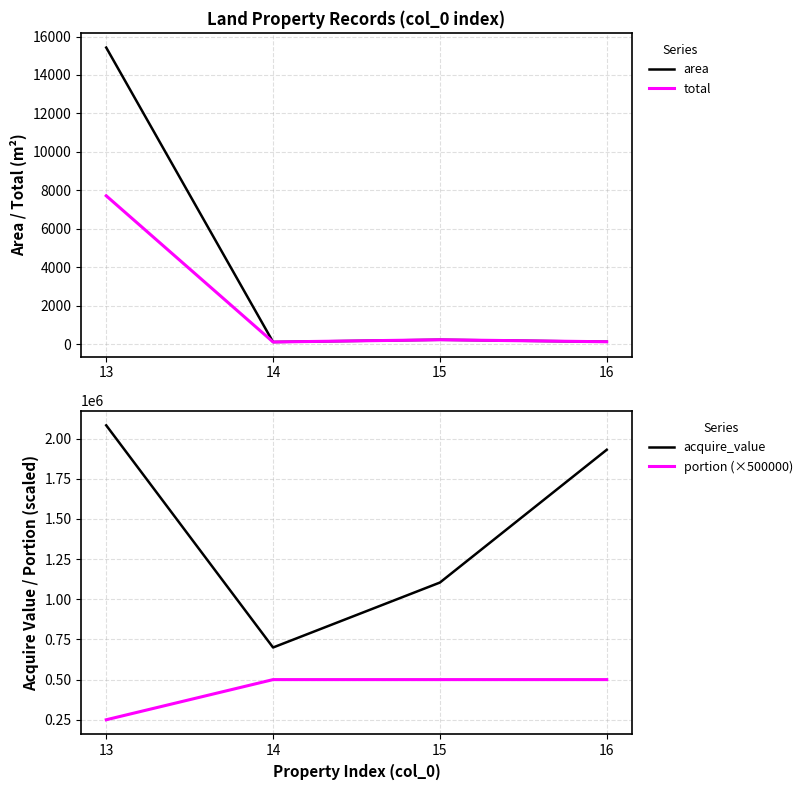

True or false: portion (×500000) and area cross at least once.

False